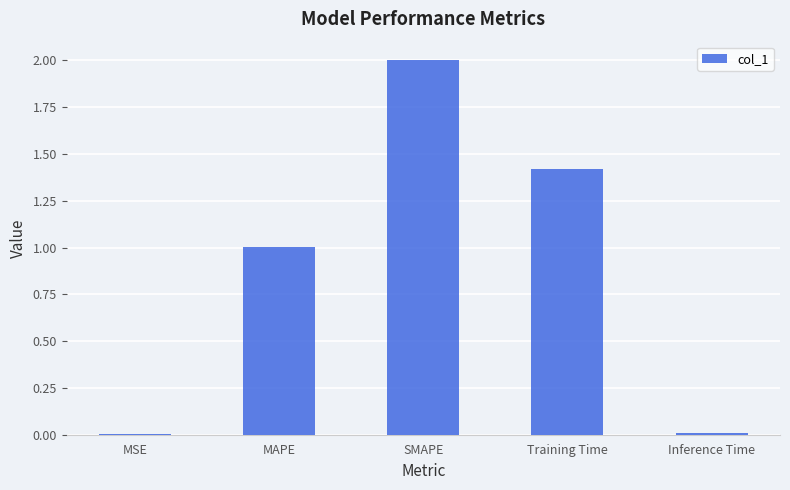

What is the average value?

0.9